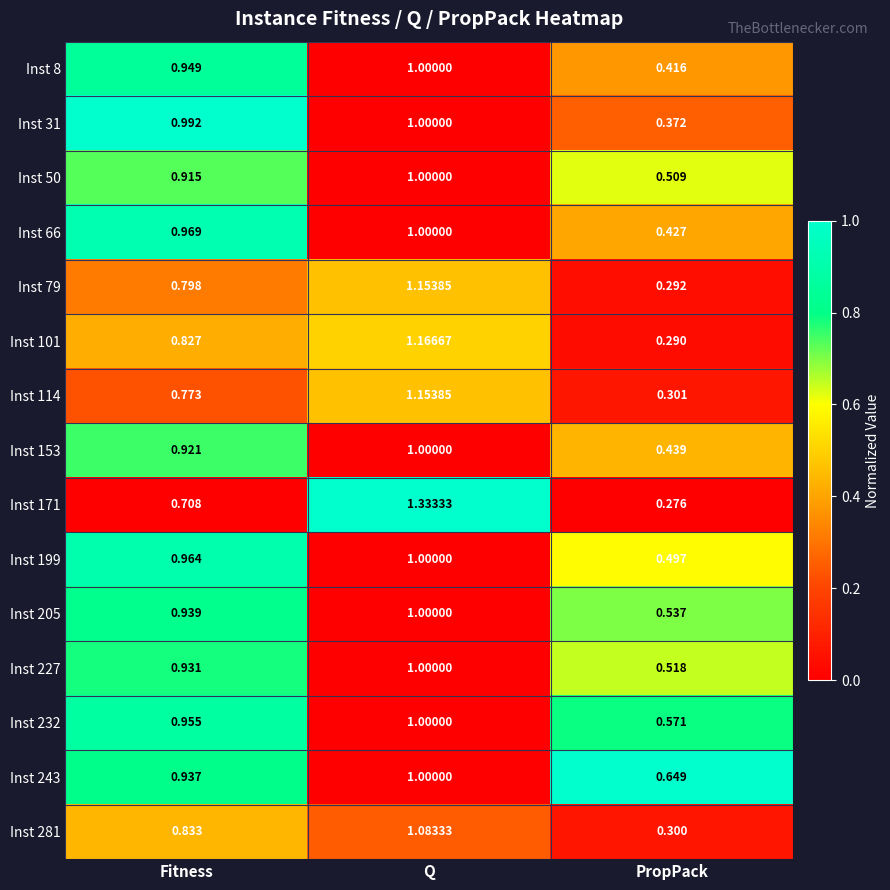

Rank the categories by Inst 205 value from lowest to highest.

PropPack, Fitness, Q